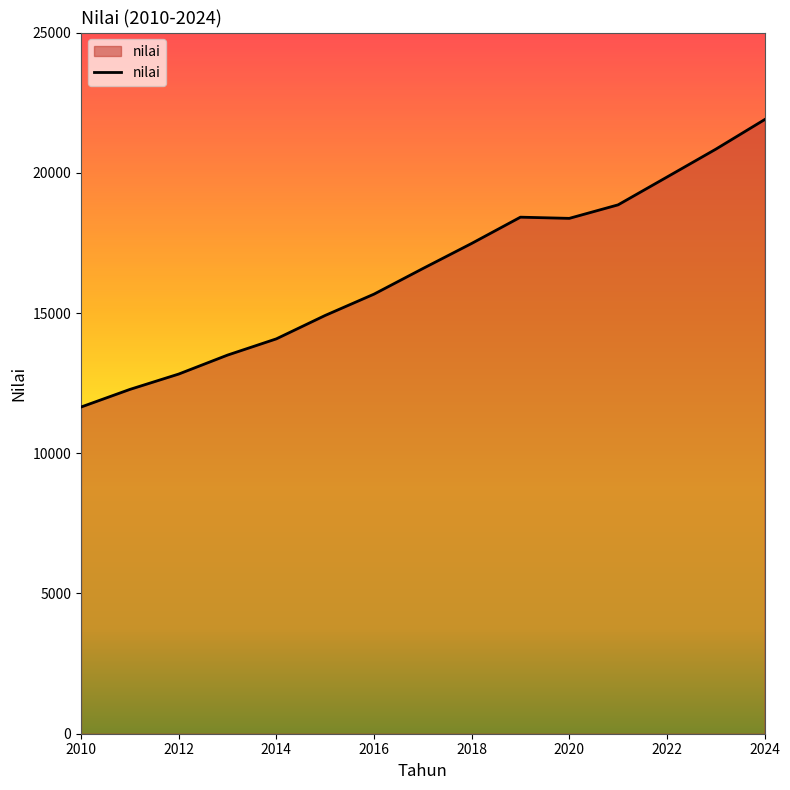

How many series are shown in this chart?

1